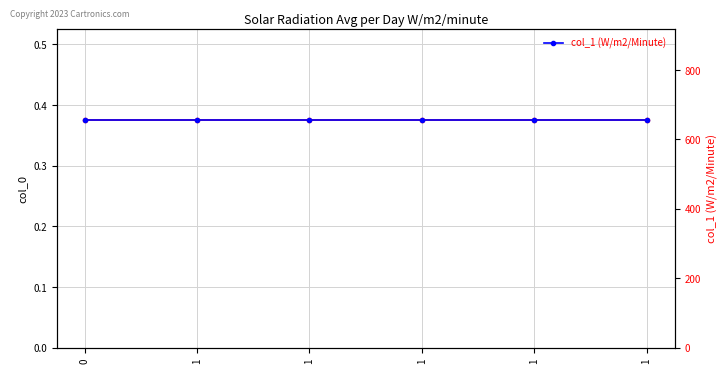

Reading left to right, what are all the values shown in this chart?

col_0: 0.4	0.4	0.4	0.4	0.4	0.4
col_1 (W/m2/Minute): 656.5	656.5	656.5	656.5	656.5	656.5